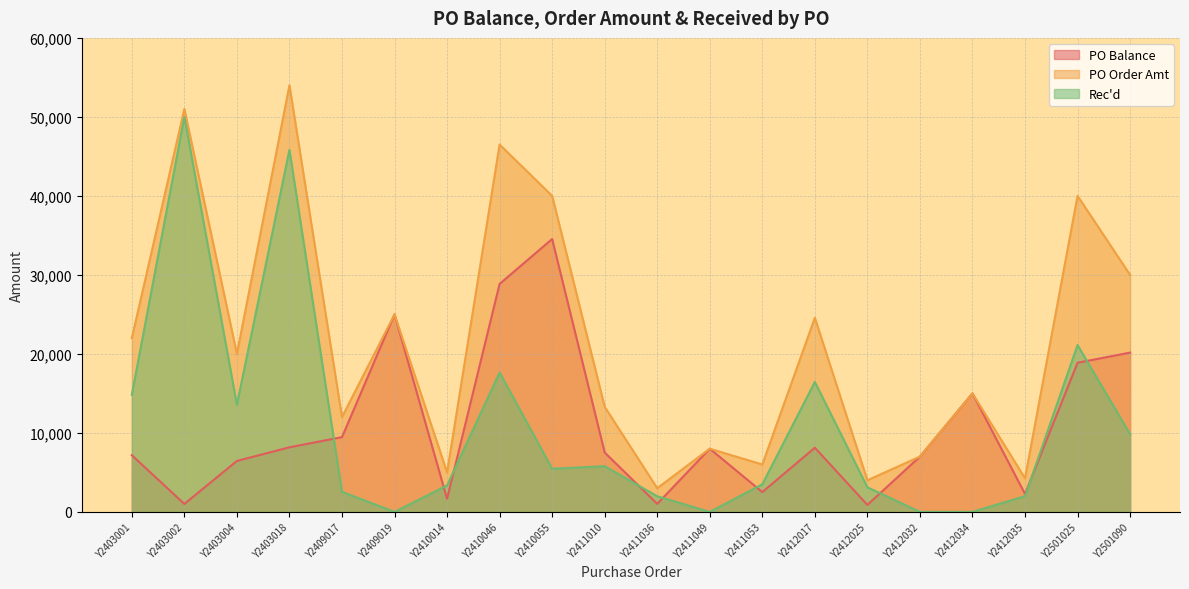

Which series has the largest range (max minus min)?

PO Order Amt